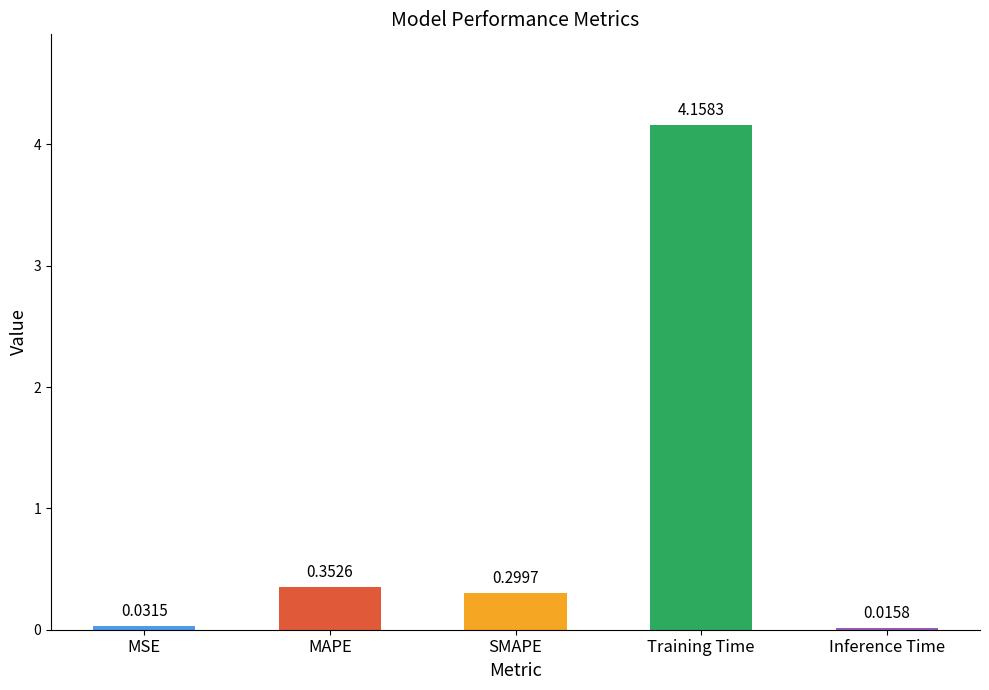

What is the label of the 2nd bar from the left?

MAPE